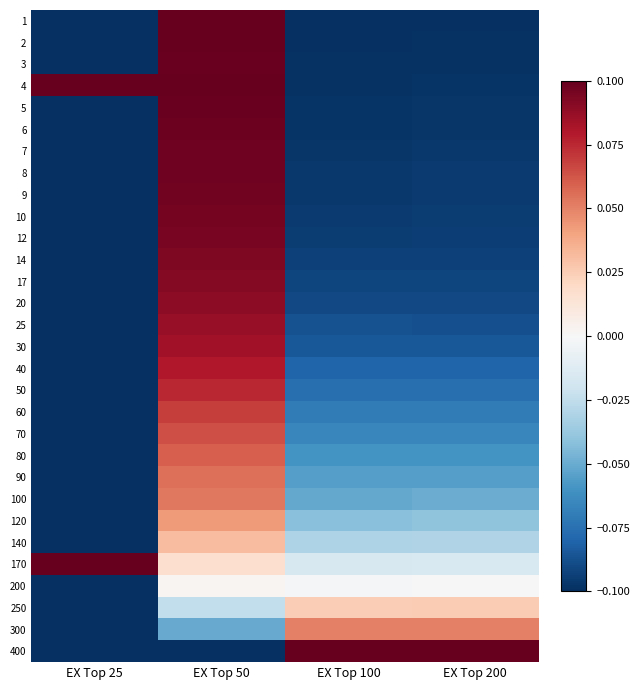

Which label corresponds to the smallest value in the chart?

EX Top 25